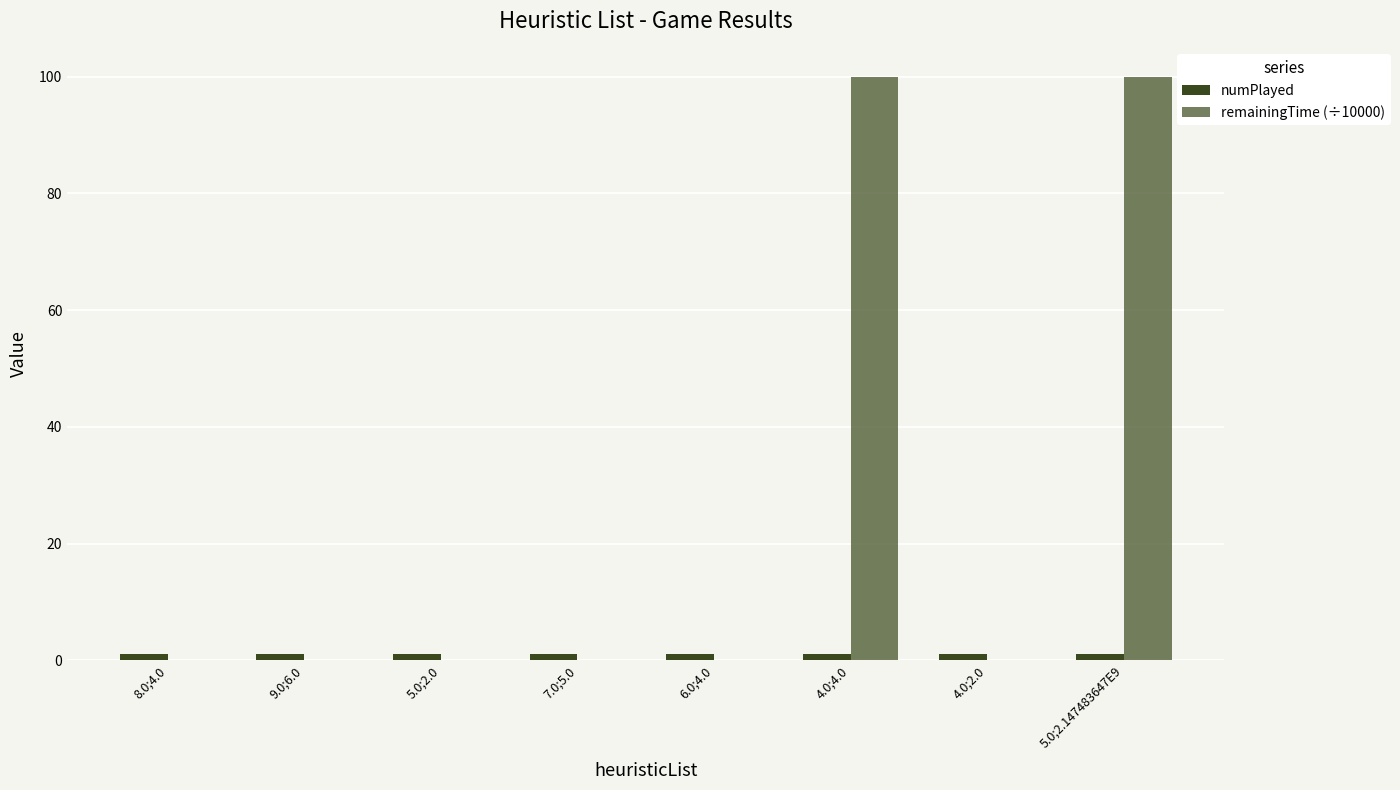

List the labels in order of remainingTime (÷10000) value, smallest first.

5.0;2.0, 8.0;4.0, 4.0;2.0, 9.0;6.0, 6.0;4.0, 7.0;5.0, 4.0;4.0, 5.0;2.147483647E9